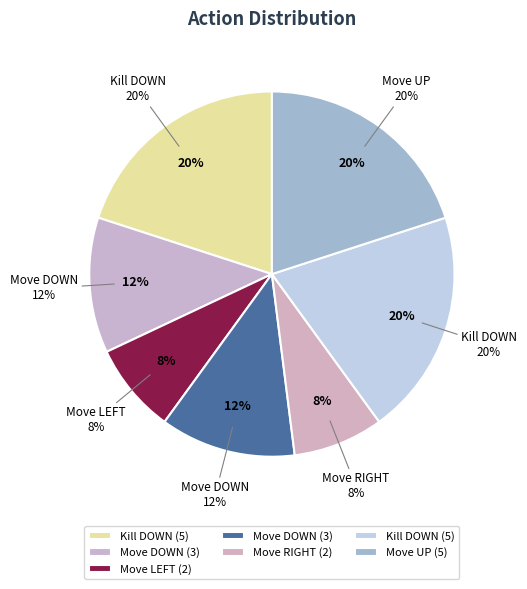

Which category has the biggest portion of the pie?

Kill DOWN